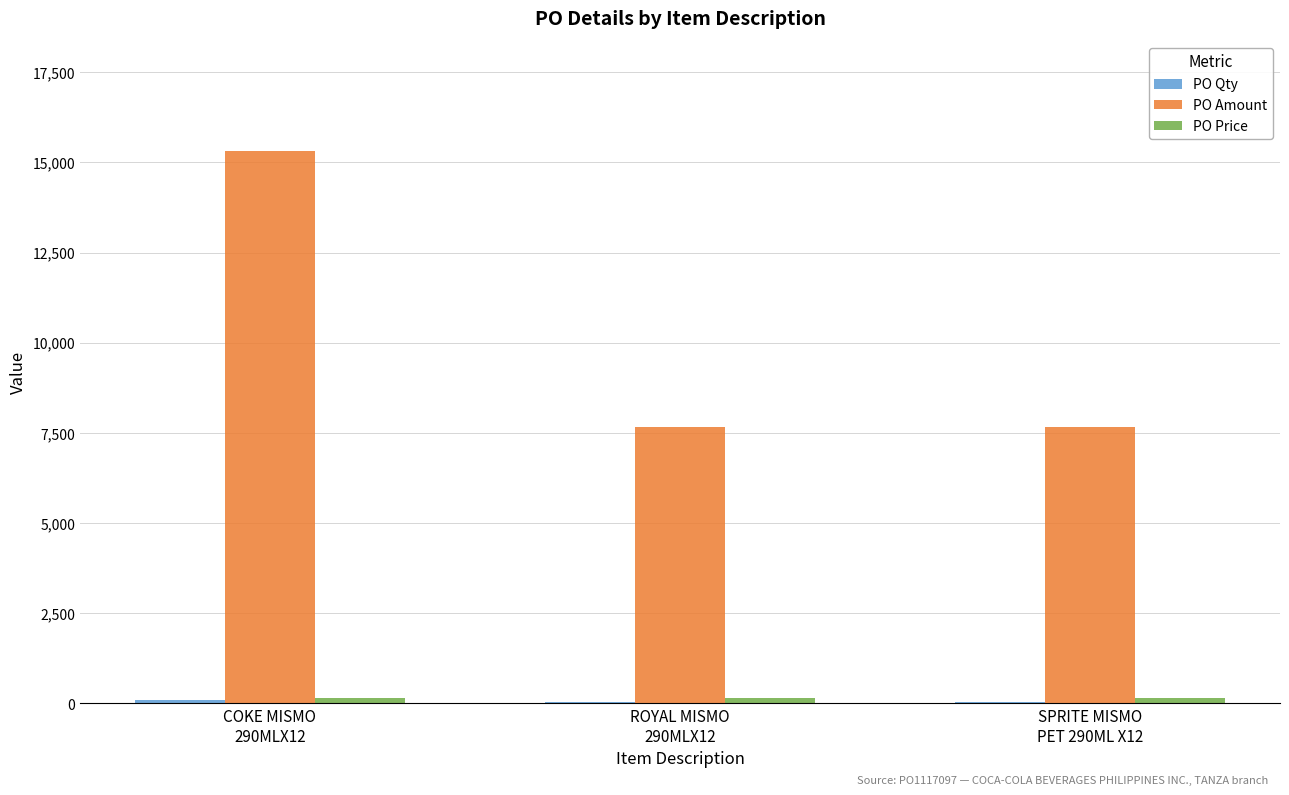

What is the maximum value shown in the chart?

15300